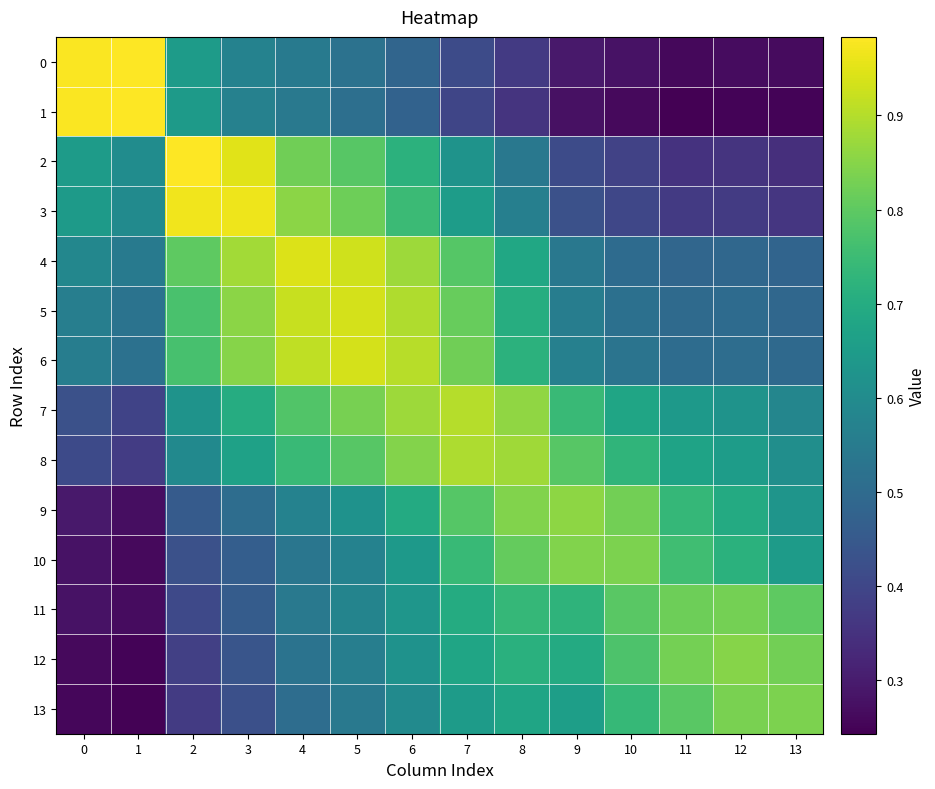

Which has a higher value, 3 or 1?

1